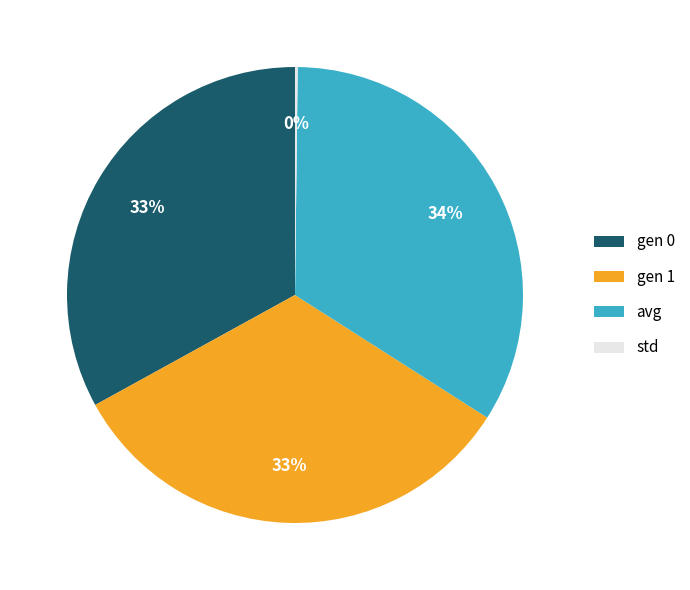

Combined, do avg and gen 1 account for over 50%?

Yes